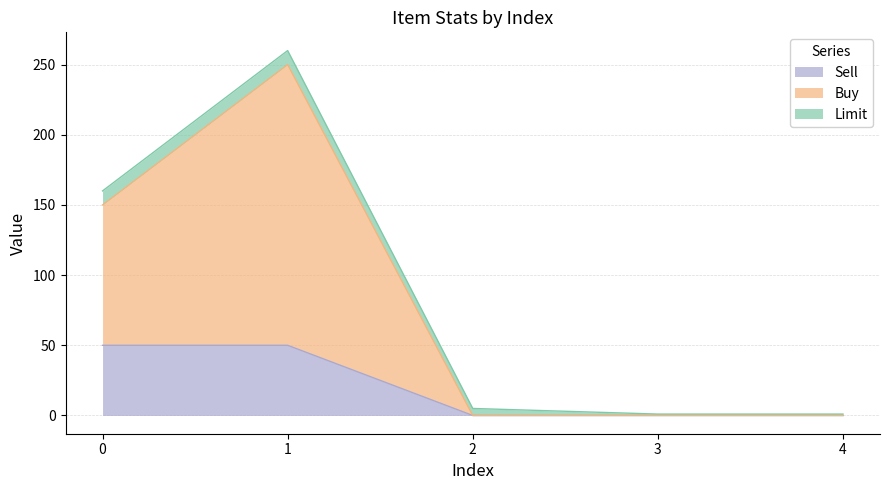

Where is the first local maximum for Buy?

1